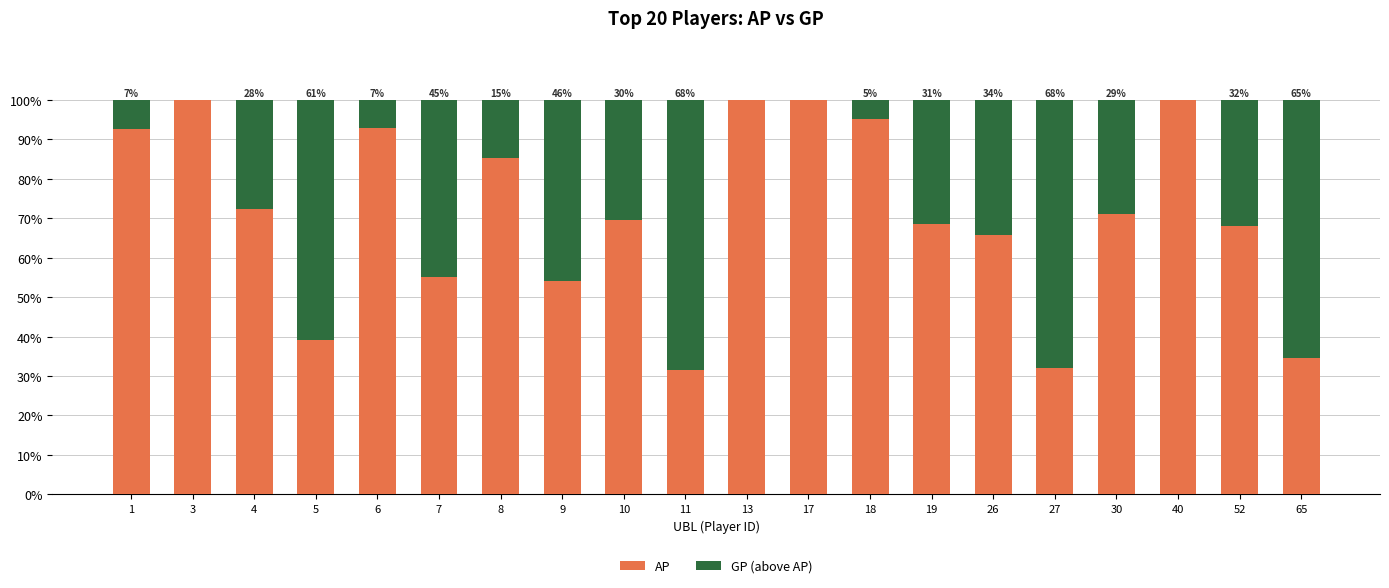

What is the total value across all series at 40?

100.0